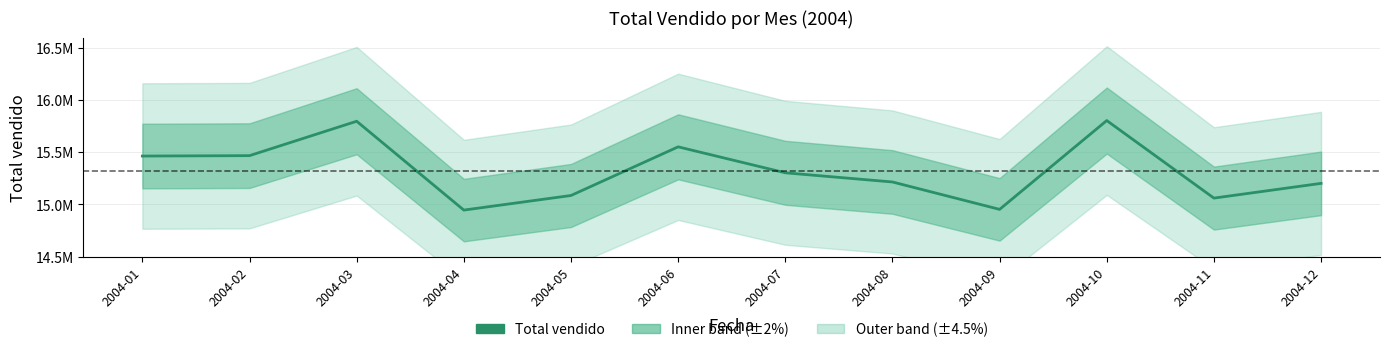

At which category does the data reach its first local valley?

2004-04